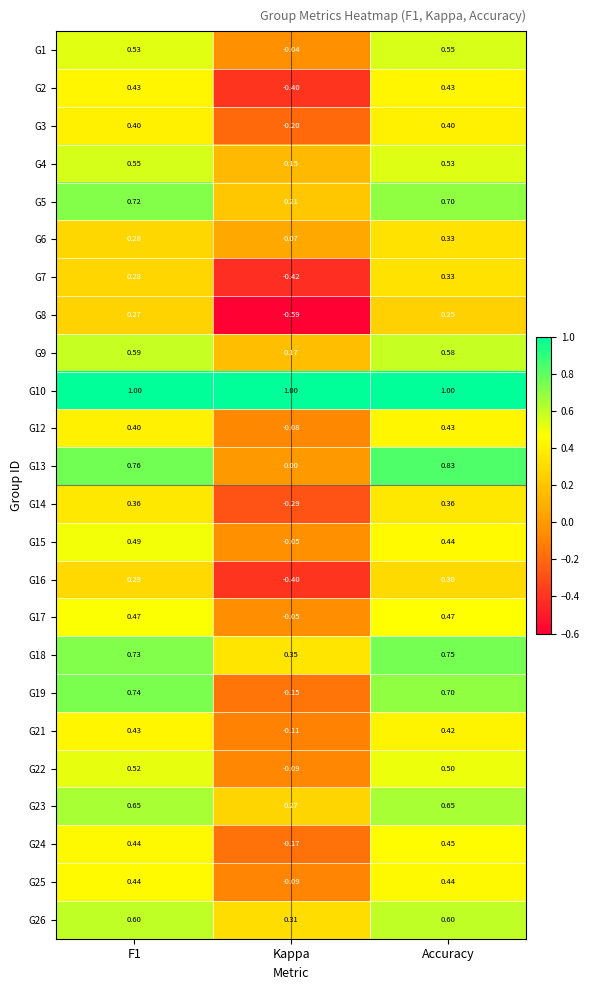

What is the spread (max minus min) of values at Kappa?

1.6